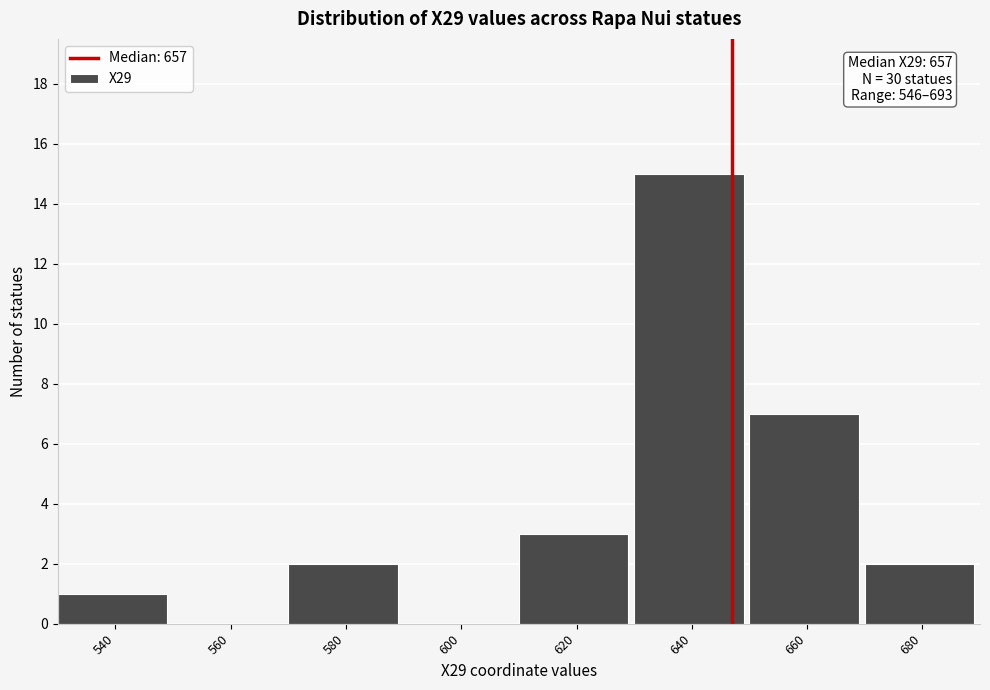

Reading right to left, extract all data points from this chart.

680=2	660=7	640=15	620=3	600=0	580=2	560=0	540=1